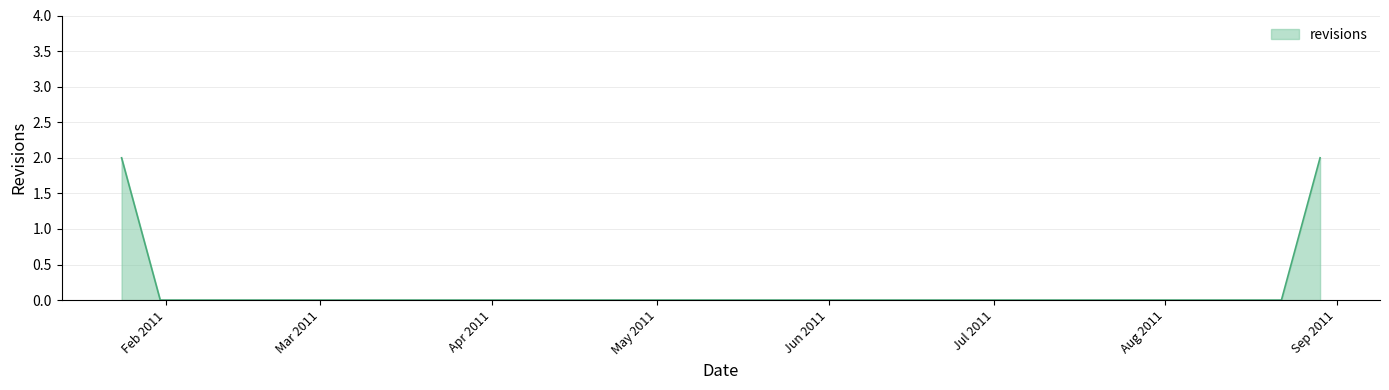

What is the difference between the maximum and minimum values?

2